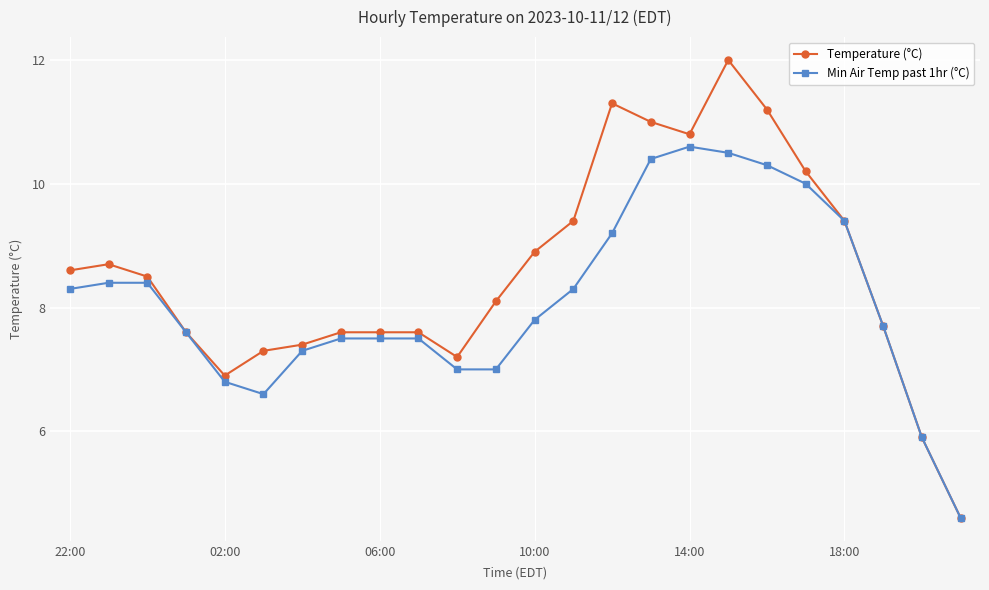

What are all the series names shown in the legend?

Temperature (°C), Min Air Temp past 1hr (°C)